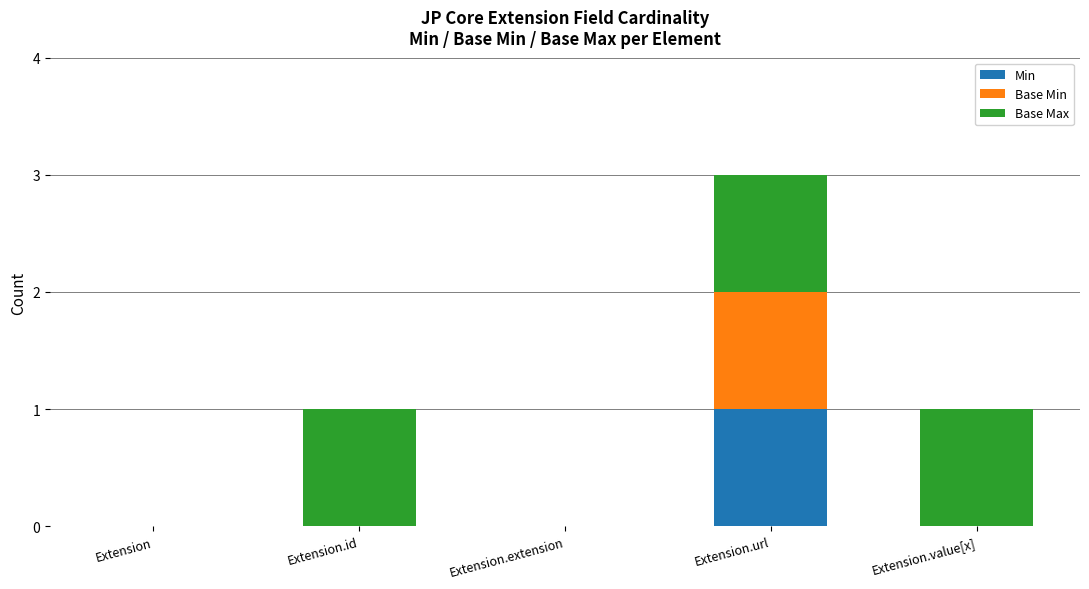

The Min series shows 0 at Extension.extension. True or false?

True